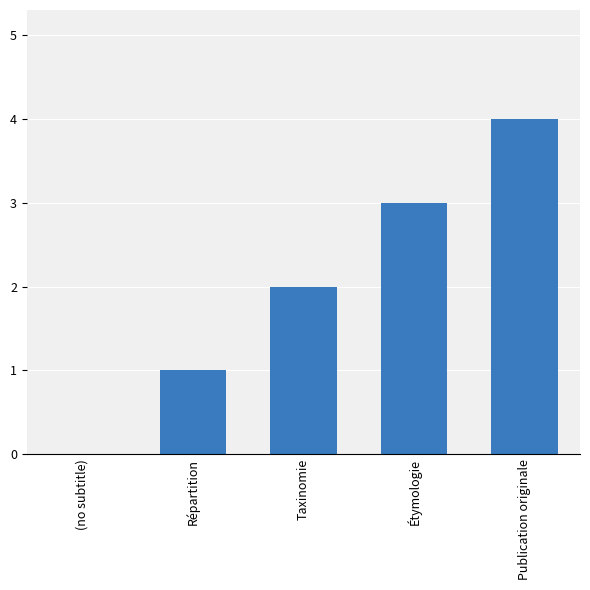

Count the number of categories in the chart.

5